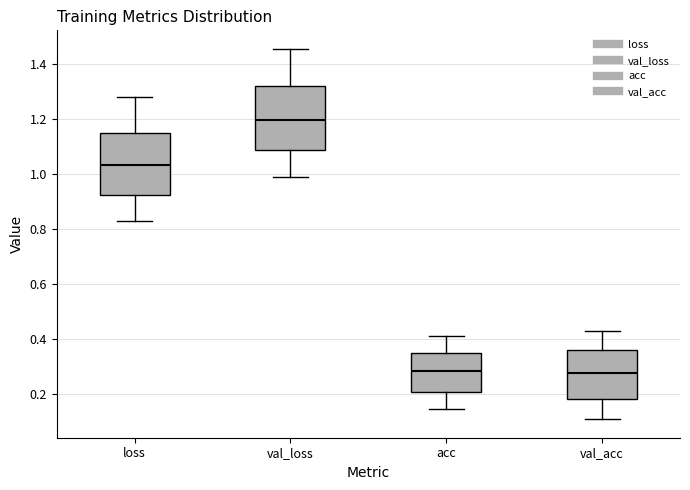

Reading left to right, transcribe this box plot: for each box, give where its median line is, the range the box spans, and where its two whiskers end, as read against the y-axis. The values are not printed on the chart, so give them approximately, as read against the axis.

loss: median 1.04, box 0.92 to 1.14, whiskers 0.82 to 1.28
val_loss: median 1.20, box 1.08 to 1.32, whiskers 0.98 to 1.46
acc: median 0.28, box 0.20 to 0.34, whiskers 0.14 to 0.40
val_acc: median 0.28, box 0.18 to 0.36, whiskers 0.10 to 0.44